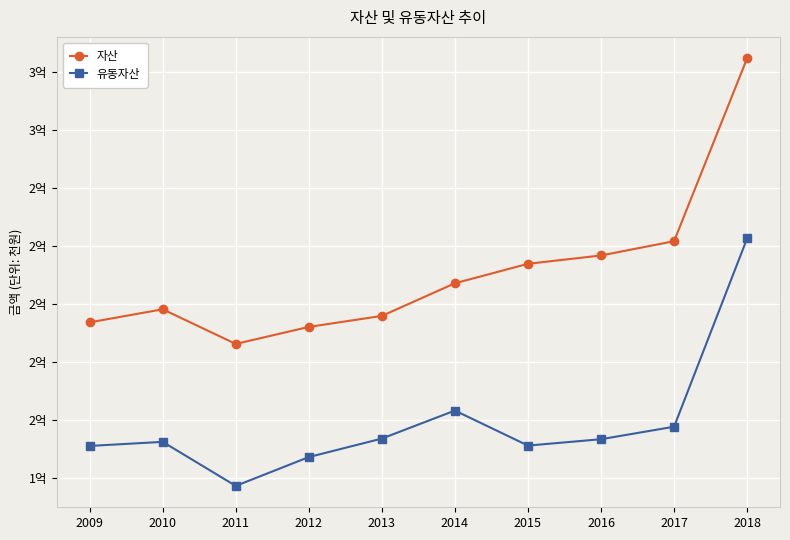

Is the value of 유동자산 at 2017 greater than the value of 자산 at 2010?

No